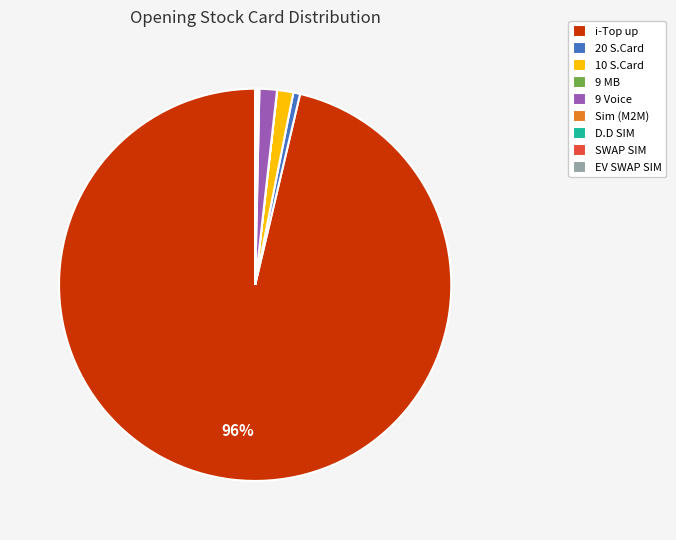

Which slice is the largest?

i-Top up